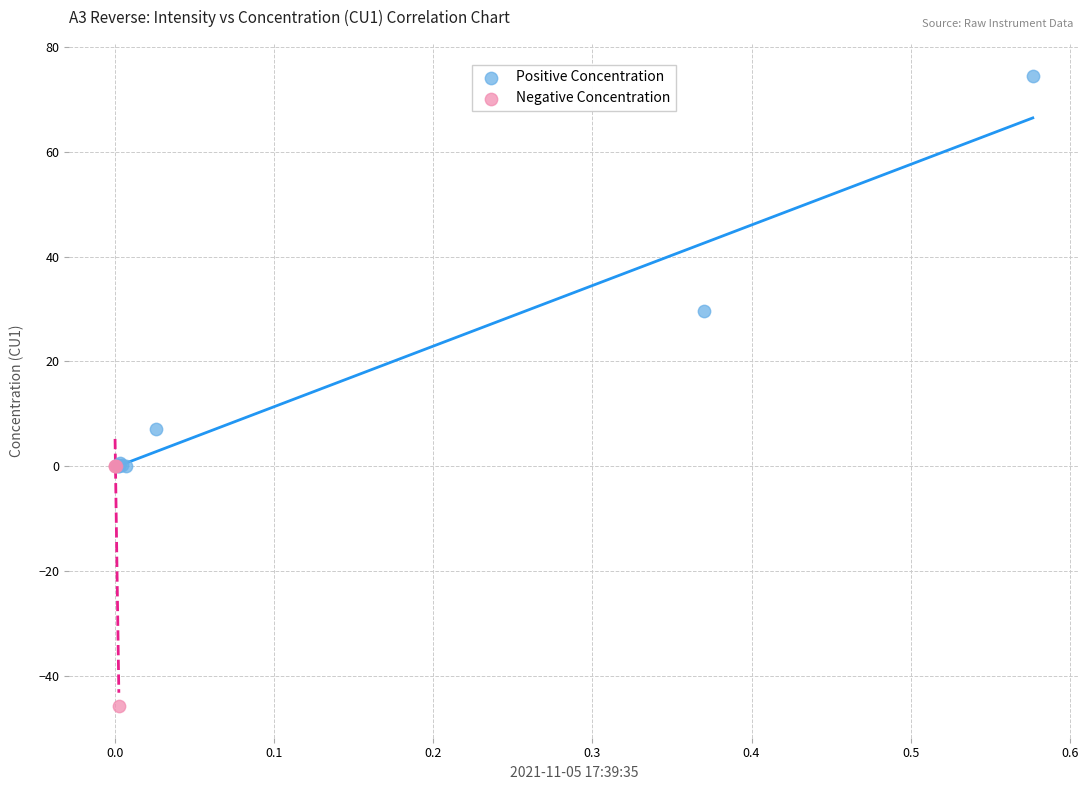

Which series reaches the maximum Y coordinate?

Positive Concentration